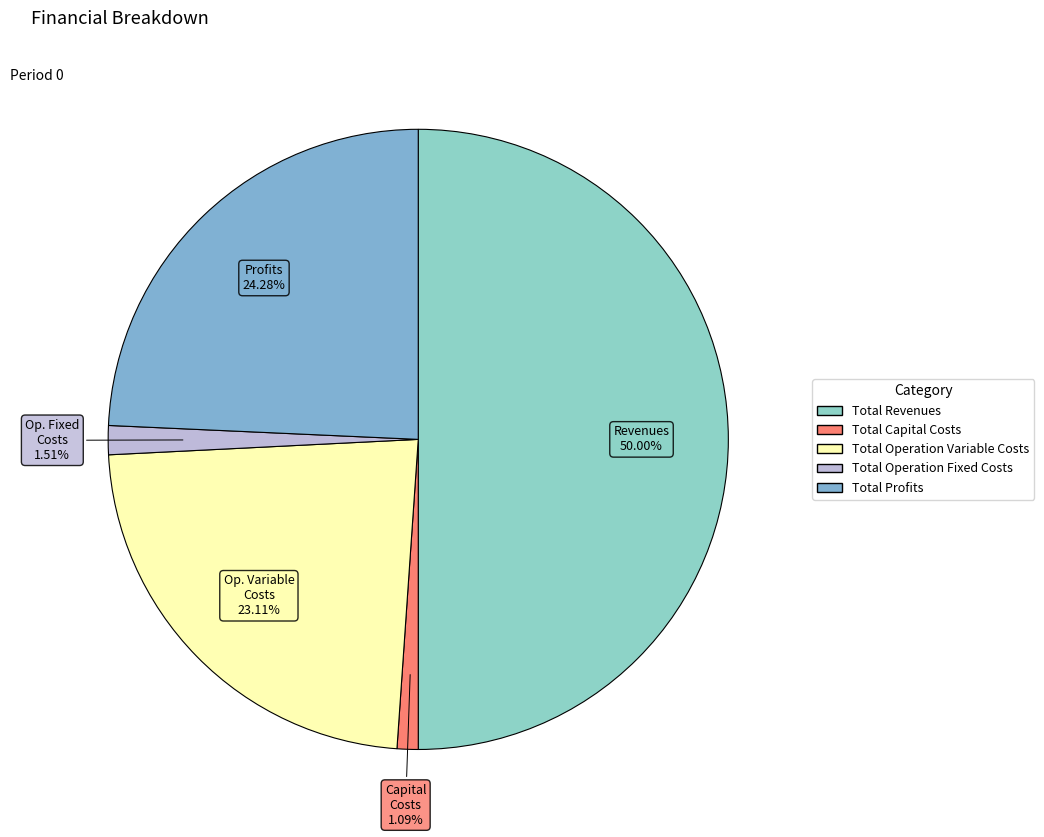

Does Total Revenues account for over 50% of the chart?

No